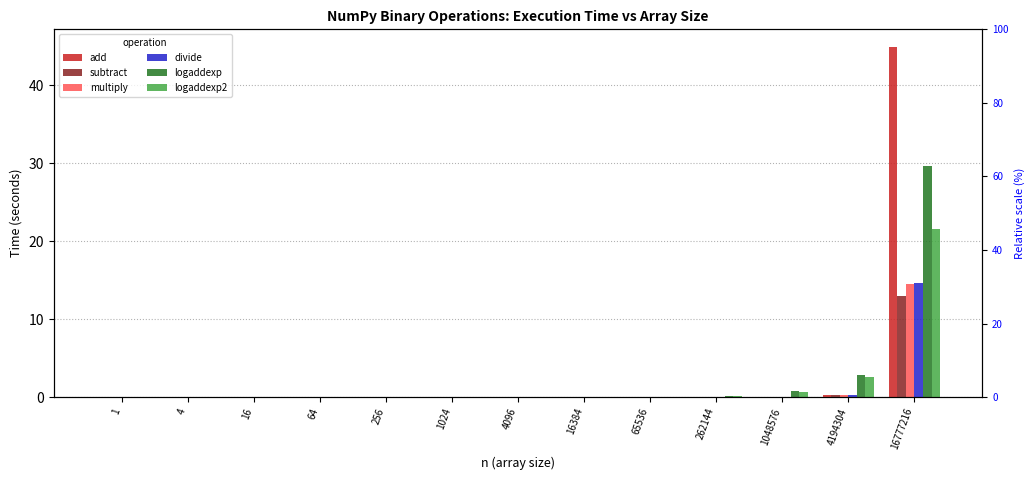

At which label is logaddexp closest to 14?

4194304